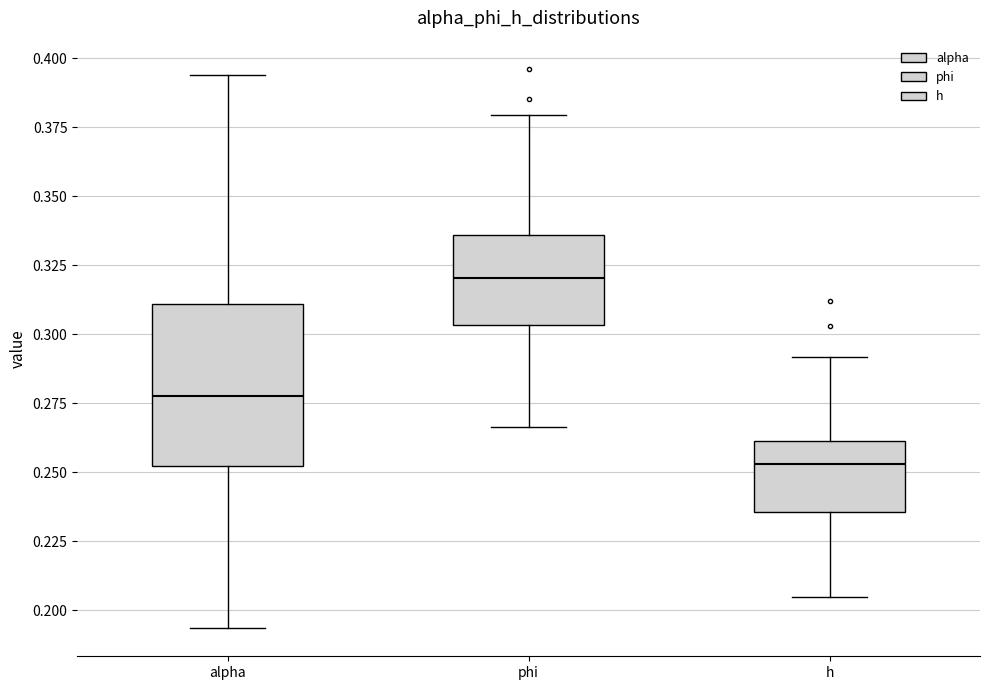

Reading left to right, transcribe this box plot: for each box, give where its median line is, the range the box spans, and where its two whiskers end, as read against the y-axis. The values are not printed on the chart, so give them approximately, as read against the axis.

alpha: median 0.280, box 0.250 to 0.310, whiskers 0.195 to 0.395
phi: median 0.320, box 0.305 to 0.335, whiskers 0.265 to 0.380
h: median 0.255, box 0.235 to 0.260, whiskers 0.205 to 0.290